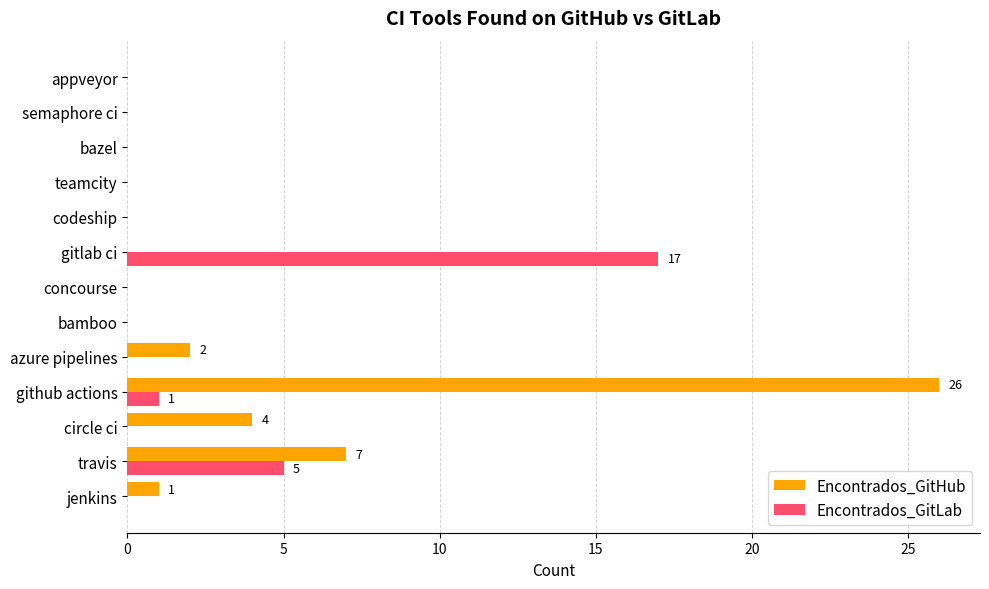

What is the sum of all Encontrados_GitHub values?

40